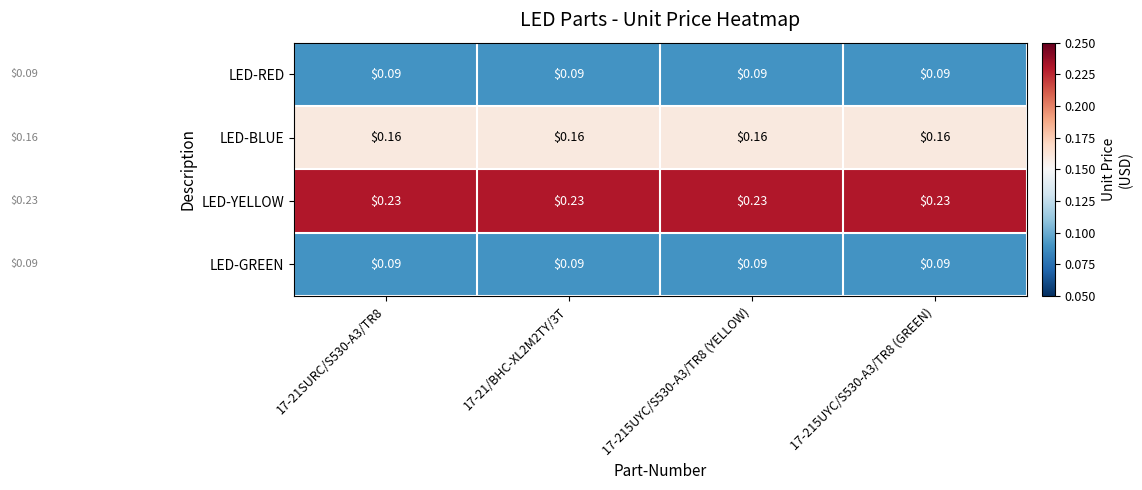

Is the value of LED-YELLOW at 17-21SURC/S530-A3/TR8 greater than the value of LED-BLUE at 17-21/BHC-XL2M2TY/3T?

Yes